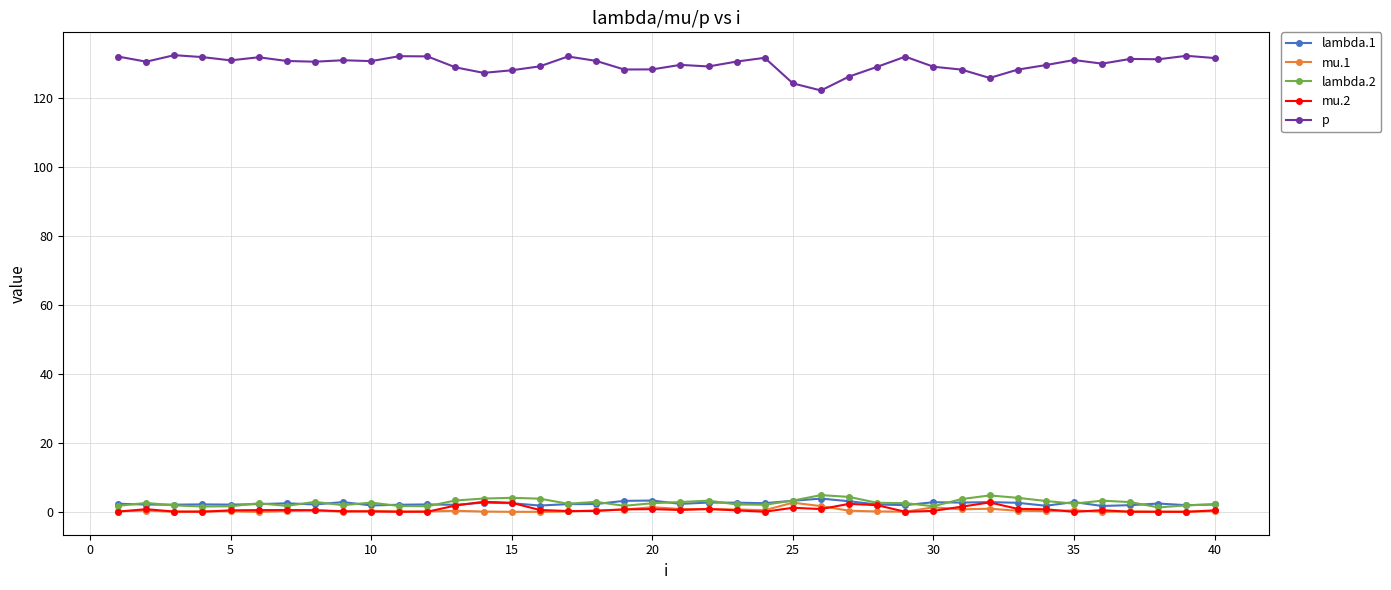

Which series has the widest spread of values?

p